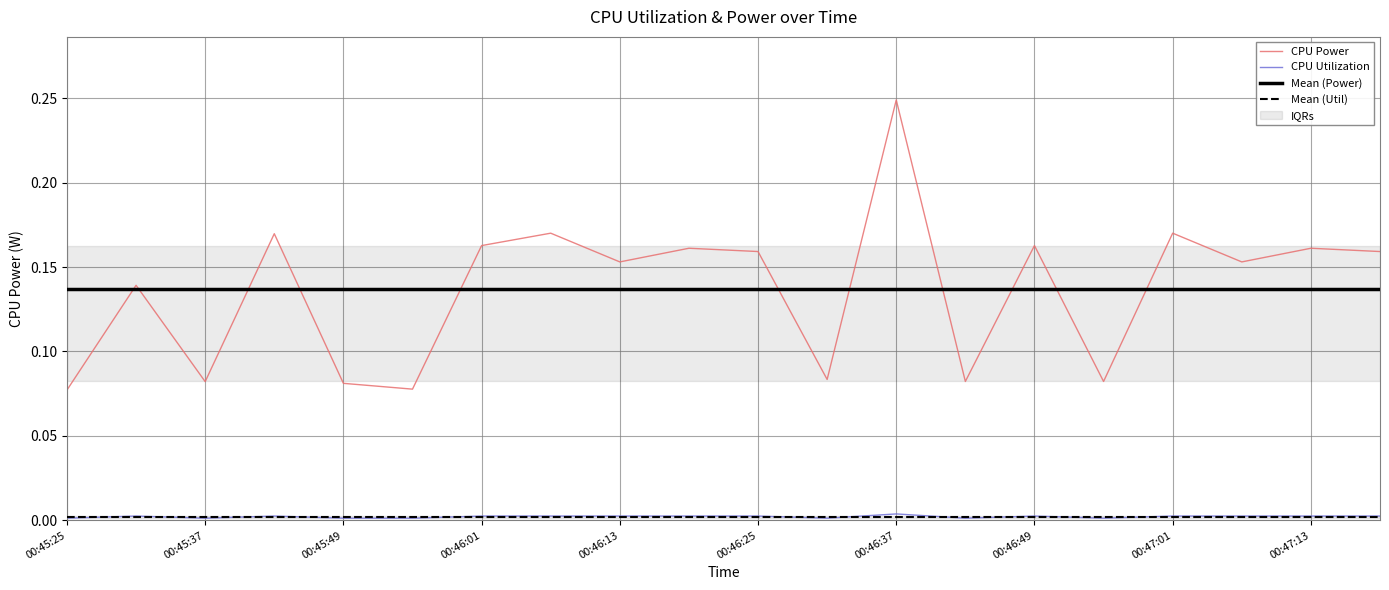

What are all the series names shown in the legend?

CPU Power, CPU Utilization, Mean (Power), Mean (Util)